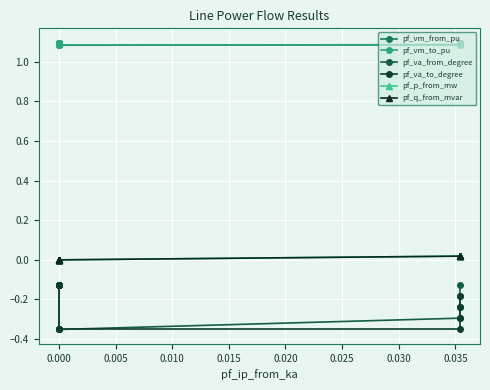

Rank the series at 0.000 from highest to lowest value.

pf_vm_to_pu, pf_vm_from_pu, pf_q_from_mvar, pf_p_from_mw, pf_va_to_degree, pf_va_from_degree